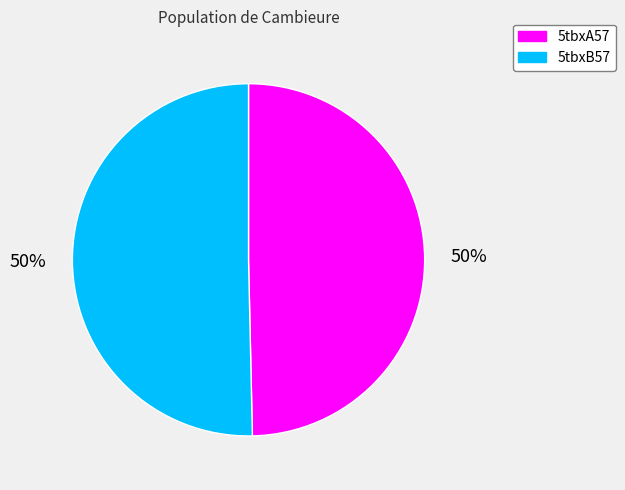

To the nearest percent, what is the average slice percentage?

50%